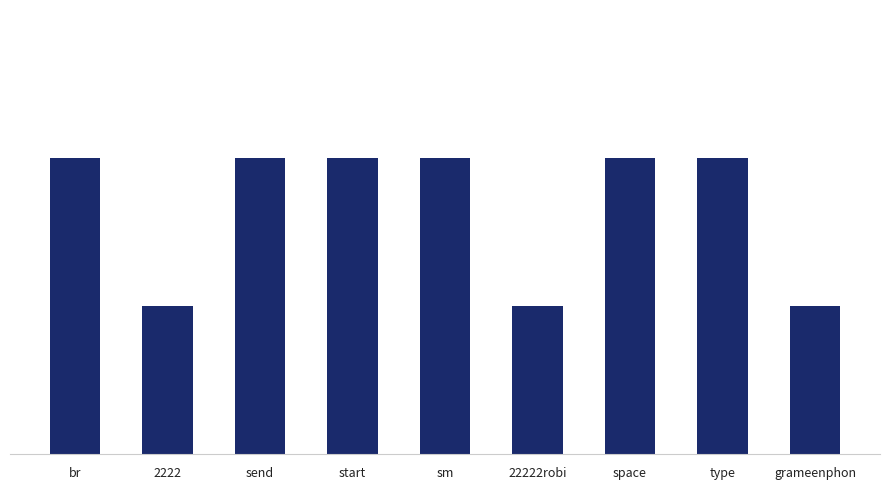

What is the minimum value shown in the chart?

1